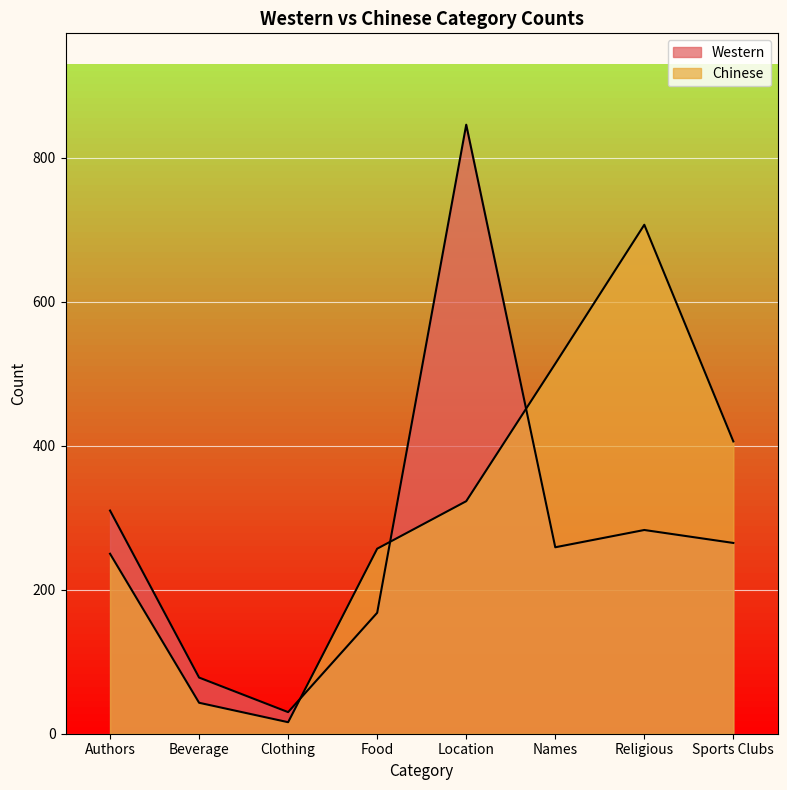

What is the minimum value for Chinese?

16